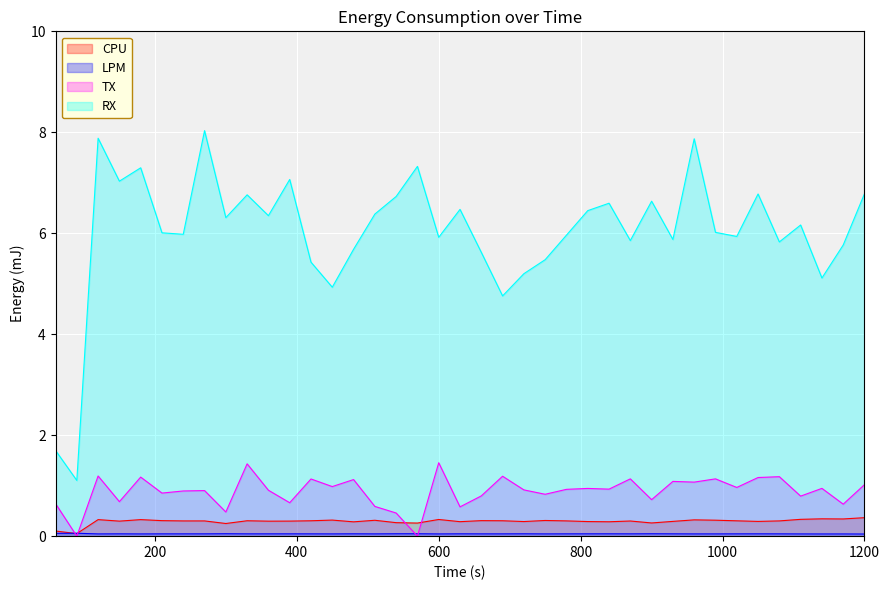

What are all the series names shown in the legend?

CPU, LPM, TX, RX